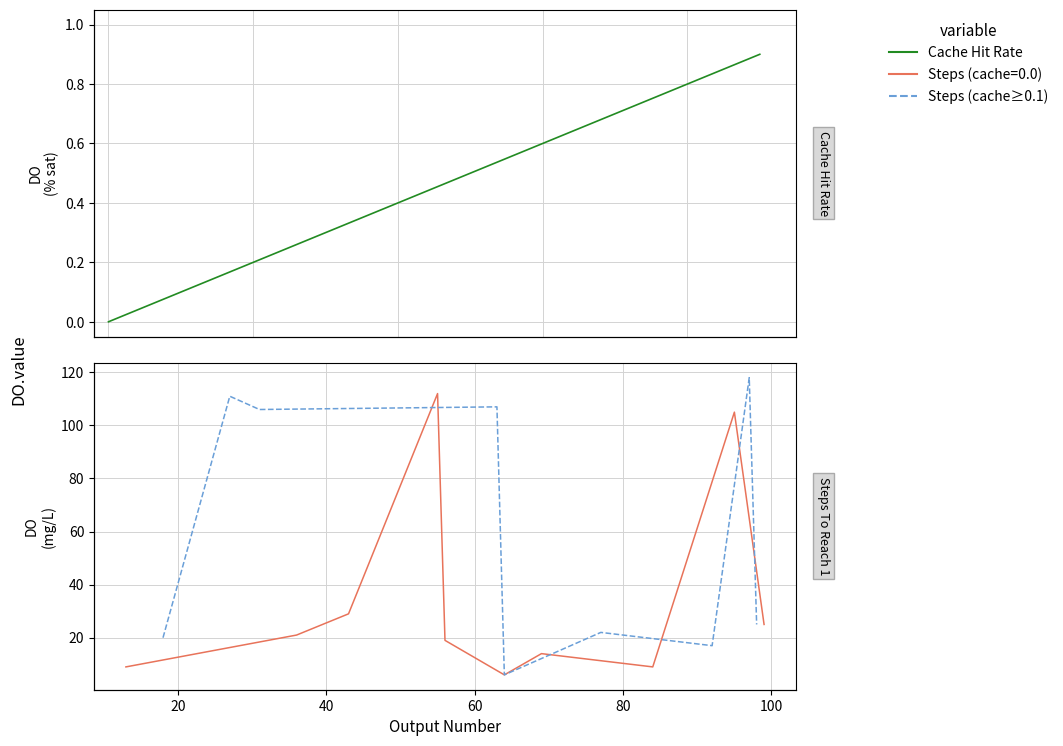

What is the highest value of the Cache Hit Rate series?

0.9